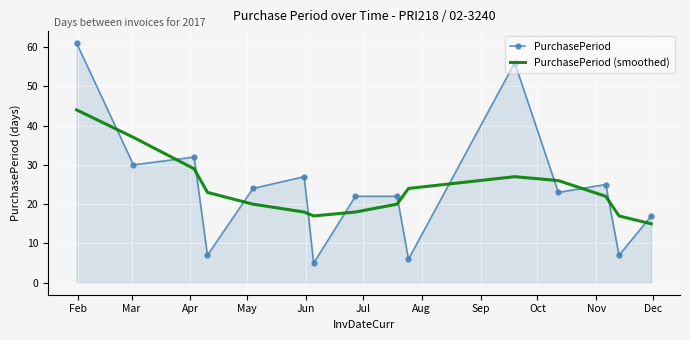

What is the sum of all PurchasePeriod (smoothed) values?

357